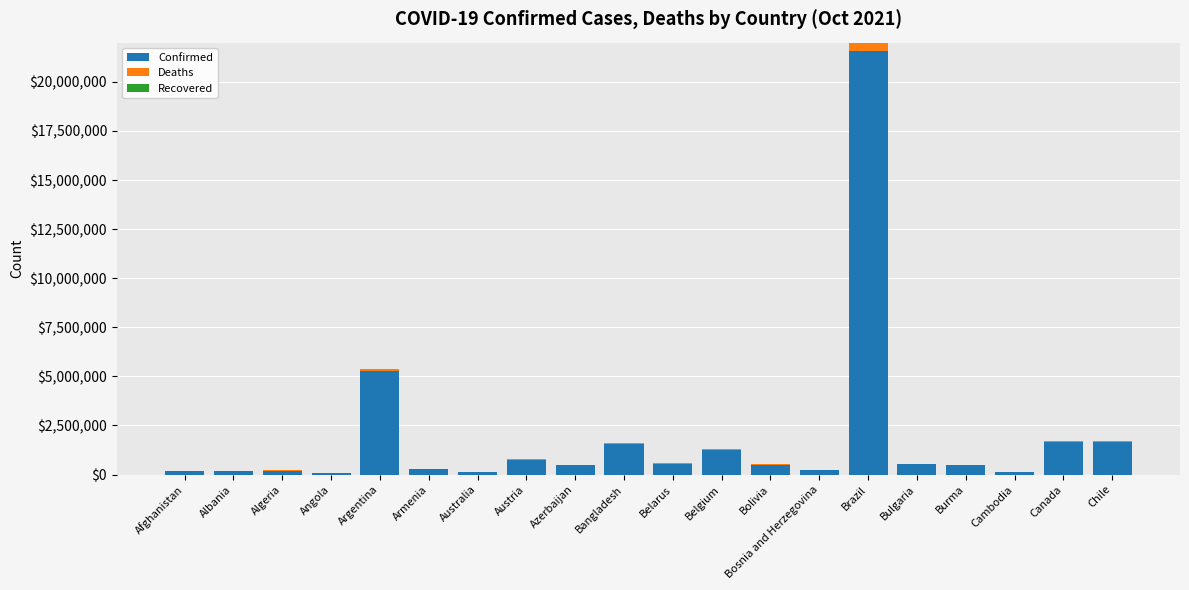

At which label is Confirmed closest to 10822159?

Argentina